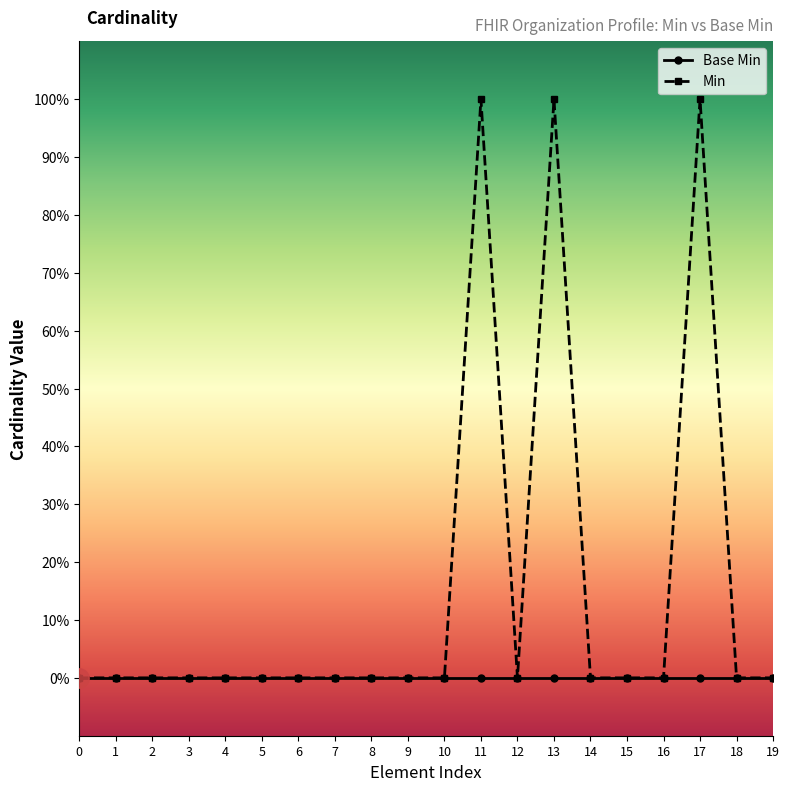

Rank the series at 0 from lowest to highest value.

Base Min, Min